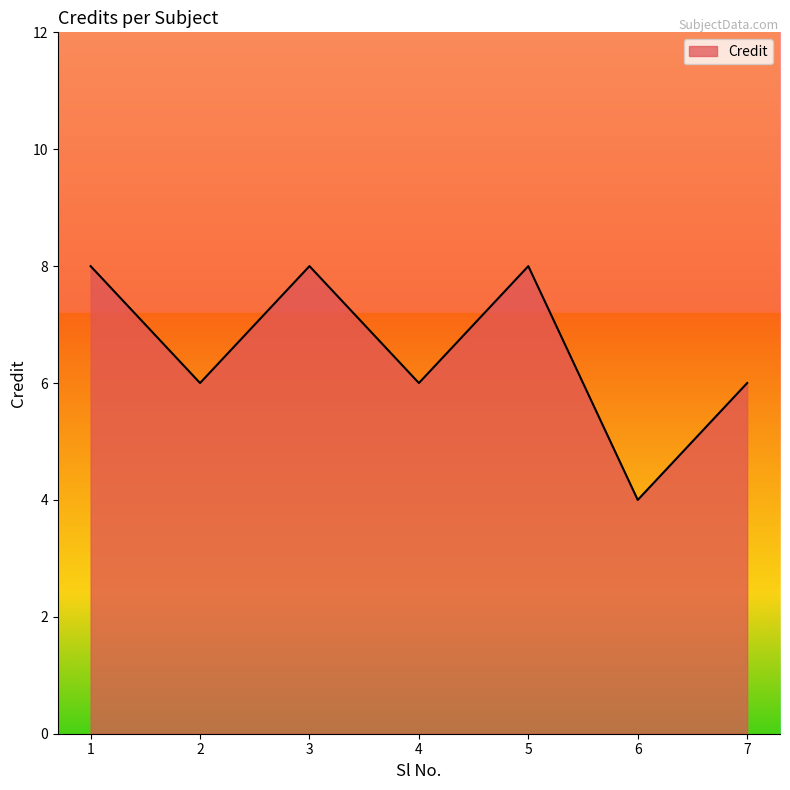

What is the difference between the maximum and minimum values?

4